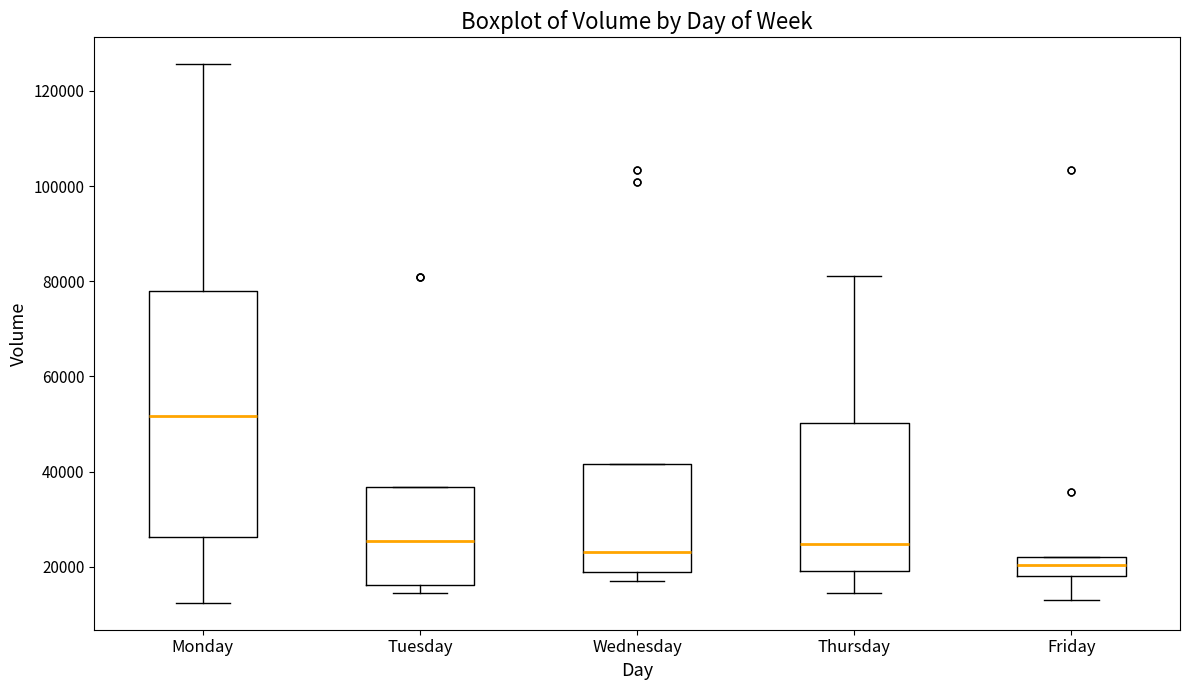

Reading left to right, read every box against the y-axis: the position of its median line, the range the box covers, and the ends of its whiskers. The values are not printed on the chart, so give them approximately, as read against the axis.

Monday: median 52000, box 26000 to 78000, whiskers 12000 to 126000
Tuesday: median 26000, box 16000 to 36000, whiskers 14000 to 36000
Wednesday: median 24000, box 18000 to 42000, whiskers 18000 (just below the box's lower edge) to 42000
Thursday: median 24000, box 20000 to 50000, whiskers 14000 to 82000
Friday: median 20000, box 18000 to 22000, whiskers 14000 to 22000